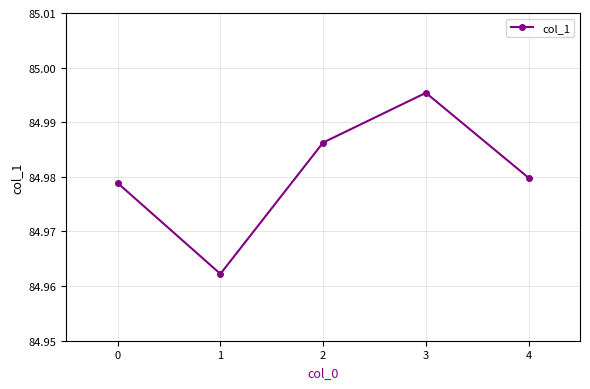

Approximately how many times larger is the value at 2 compared to 3?

1.0